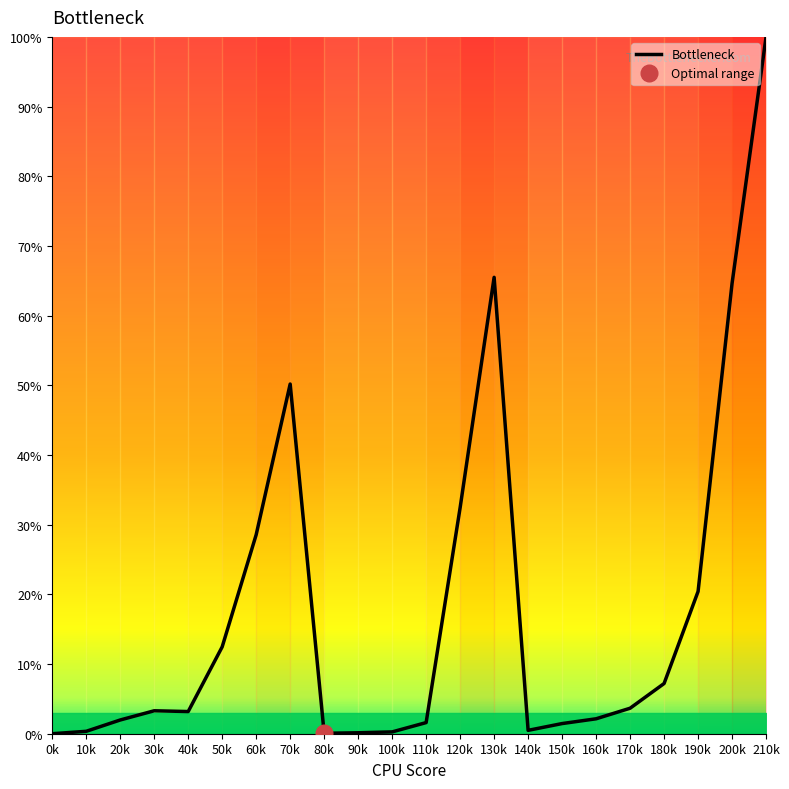

Rank the categories by value from highest to lowest.

210k, 130k, 200k, 70k, 120k, 60k, 190k, 50k, 180k, 170k, 30k, 40k, 160k, 20k, 110k, 150k, 140k, 10k, 100k, 90k, 80k, 0k